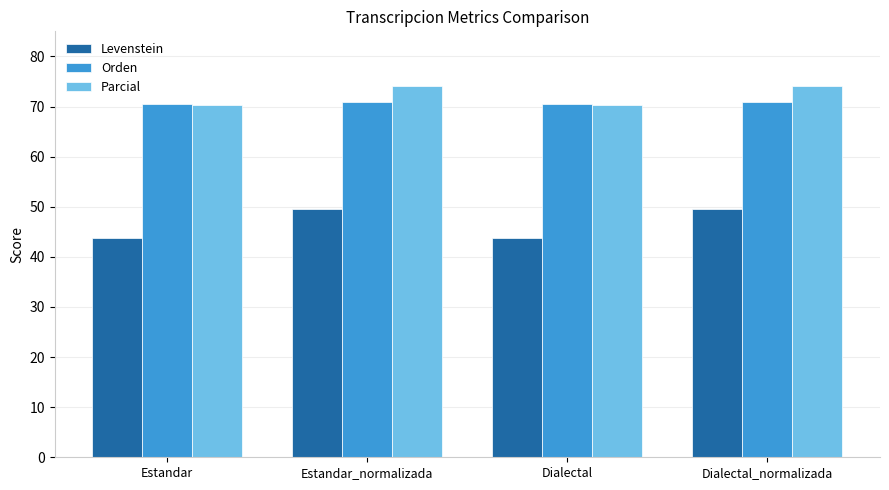

What is the sum of all Parcial values?

288.7